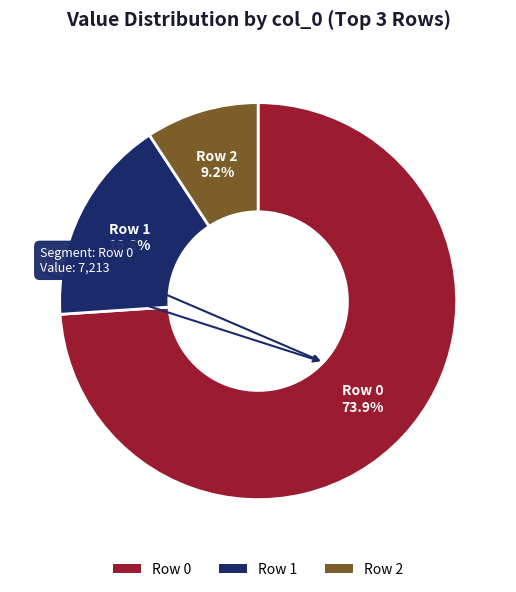

Approximately how many times larger is the value at Row 1 compared to Row 2?

1.8